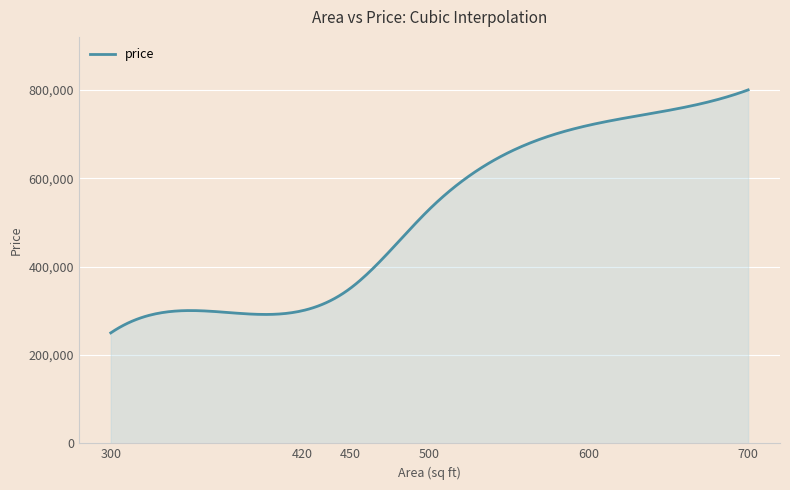

What is the greatest value displayed?

800000.0